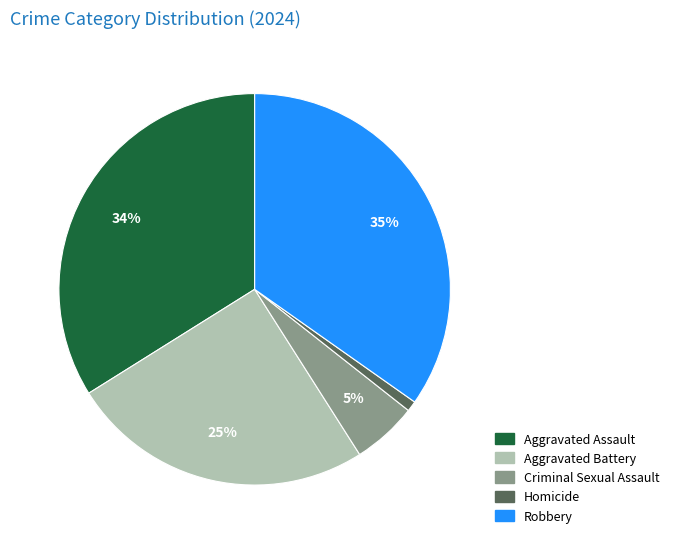

To the nearest percent, what is the difference between the Criminal Sexual Assault and Aggravated Assault slice percentages?

29%